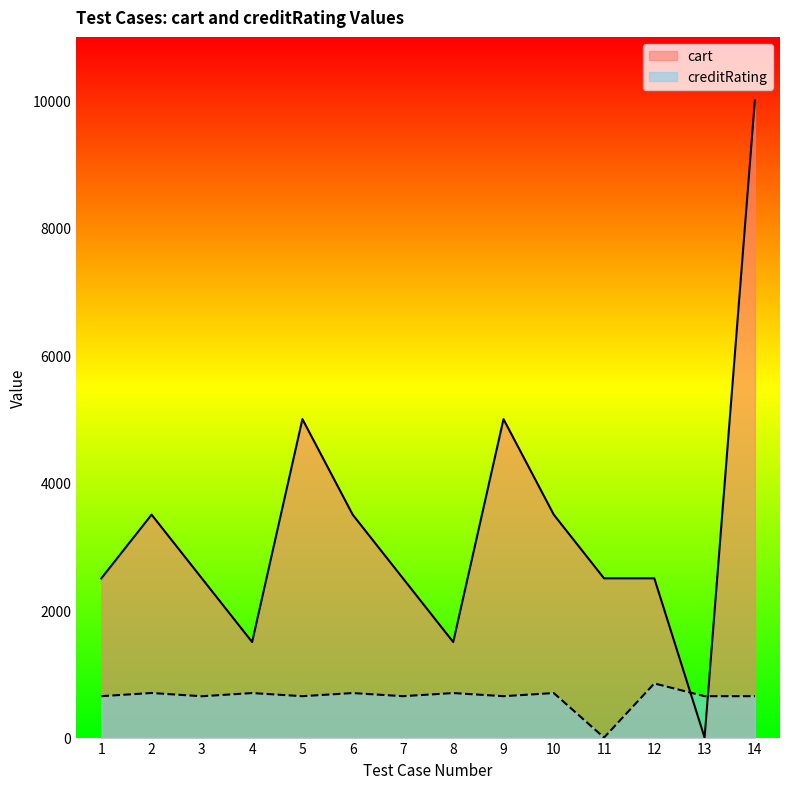

What is the value of the creditRating point at the 8th from the left?

699.0